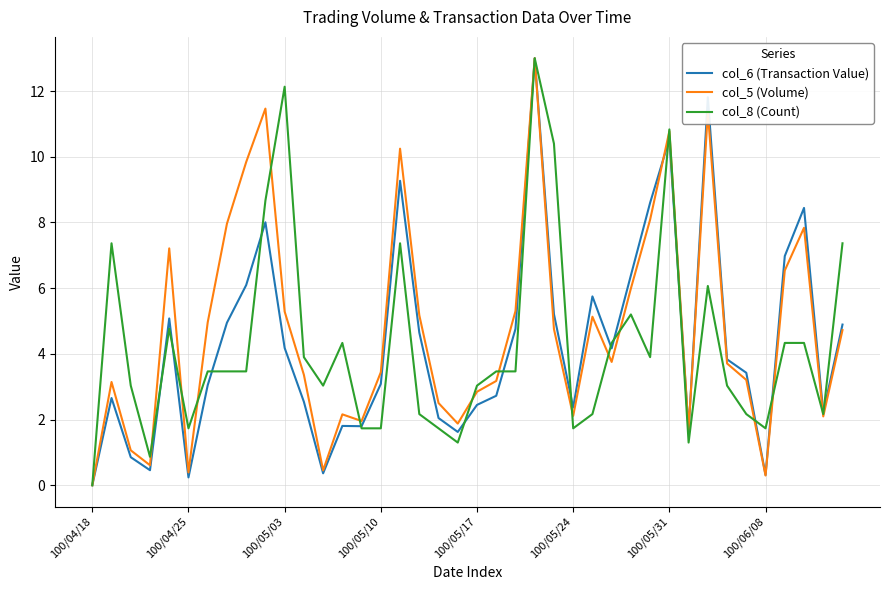

What is the highest value of the col_5 (Volume) series?

13.0